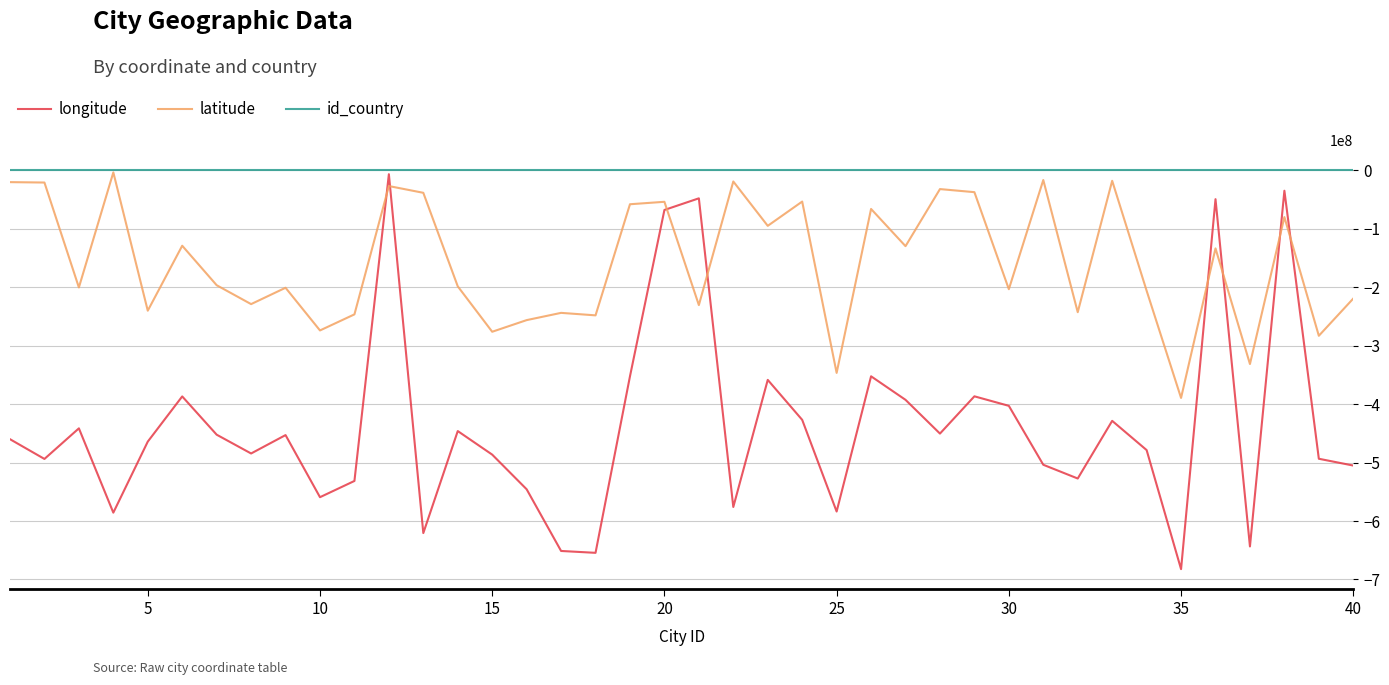

What is the smallest value displayed?

-682320043